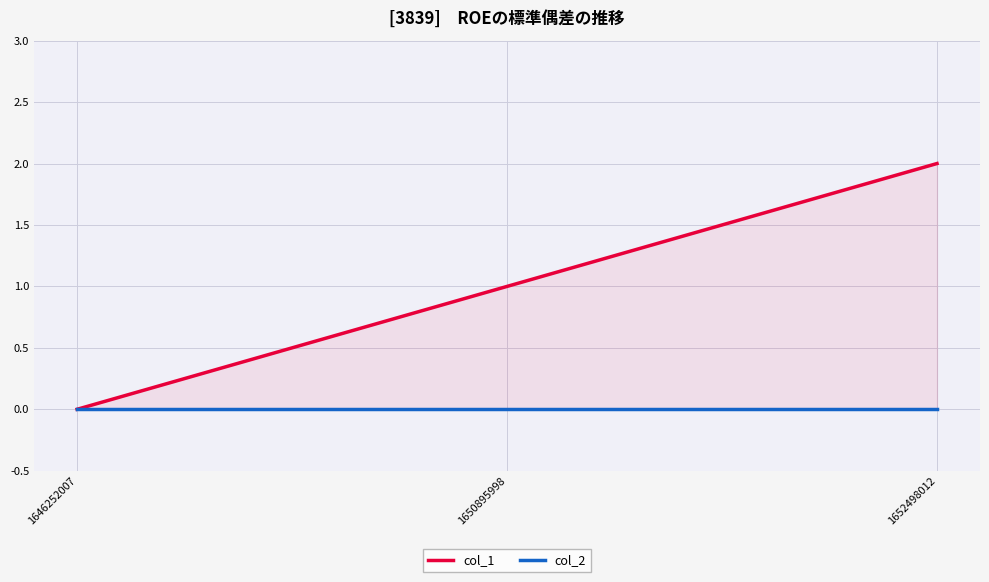

Reading right to left, transcribe all the data shown in this chart.

col_1: 2	1	0
col_2: 0	0	0